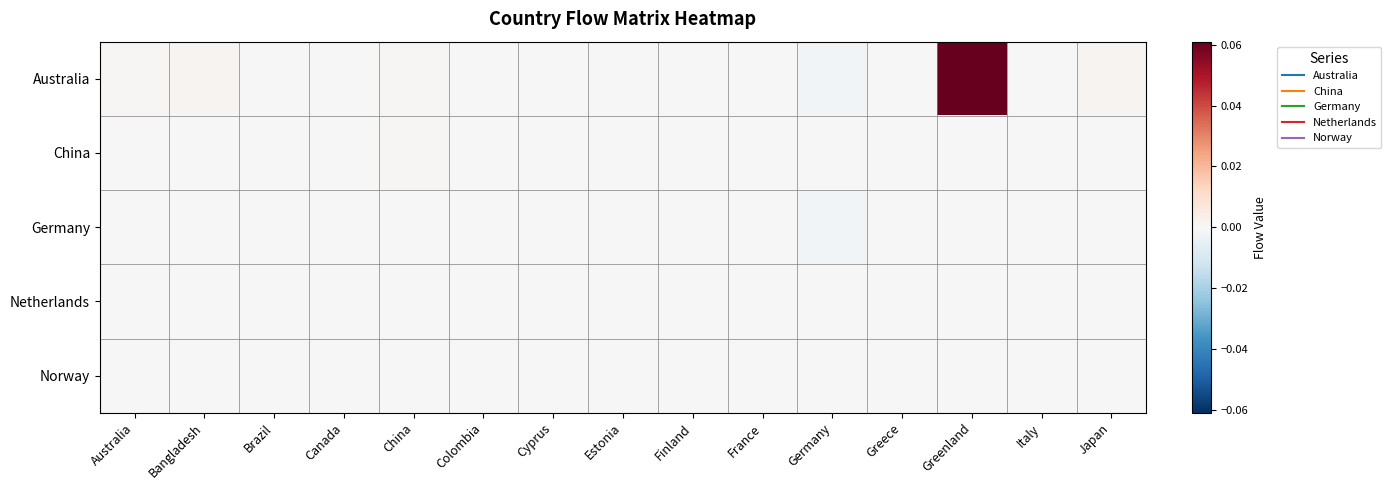

Which series has the largest total across all categories?

Australia